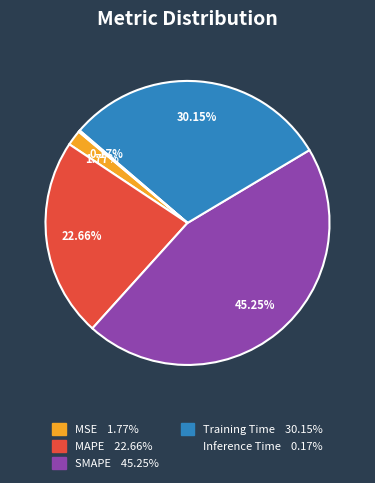

Approximately how many times larger is the value at SMAPE compared to Training Time?

1.5